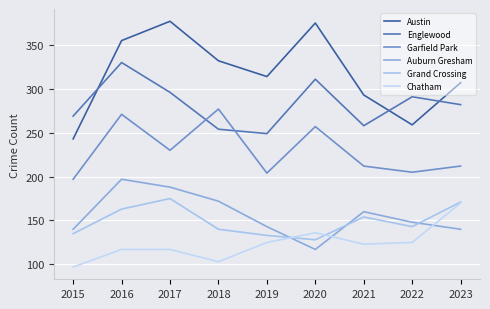

Reading right to left, what are all the values shown in this chart?

Austin: 307	259	293	375	314	332	377	355	243
Englewood: 282	291	258	311	249	254	296	330	269
Garfield Park: 212	205	212	257	204	277	230	271	197
Auburn Gresham: 140	148	160	117	143	172	188	197	140
Grand Crossing: 171	143	154	128	133	140	175	163	135
Chatham: 170	125	123	136	125	103	117	117	97